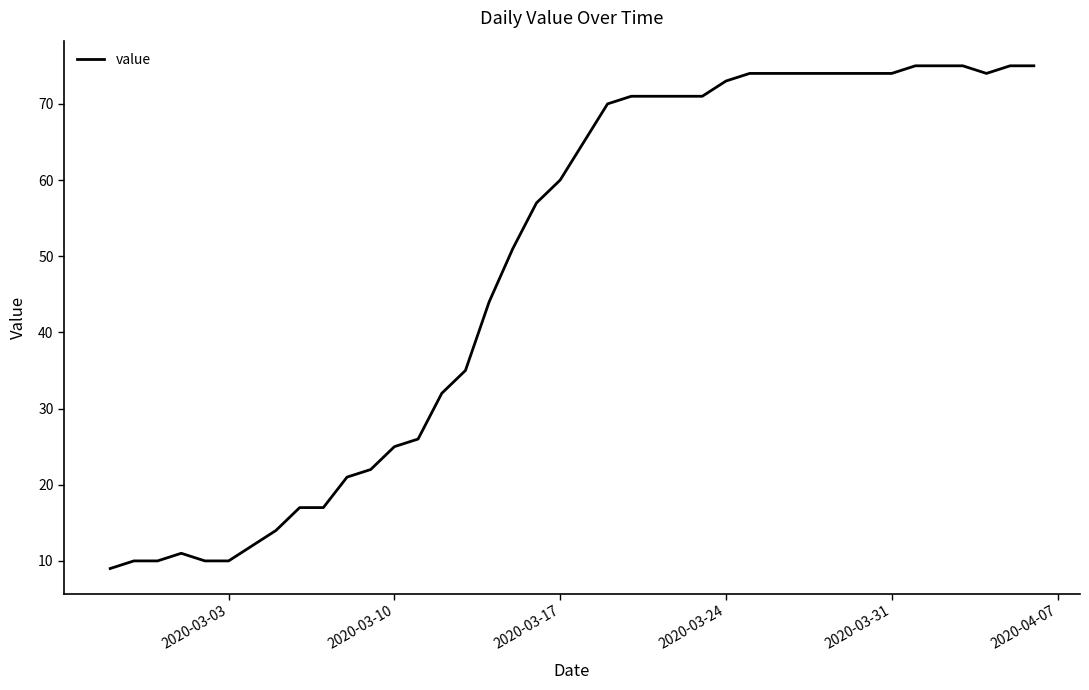

What is the minimum value shown in the chart?

9